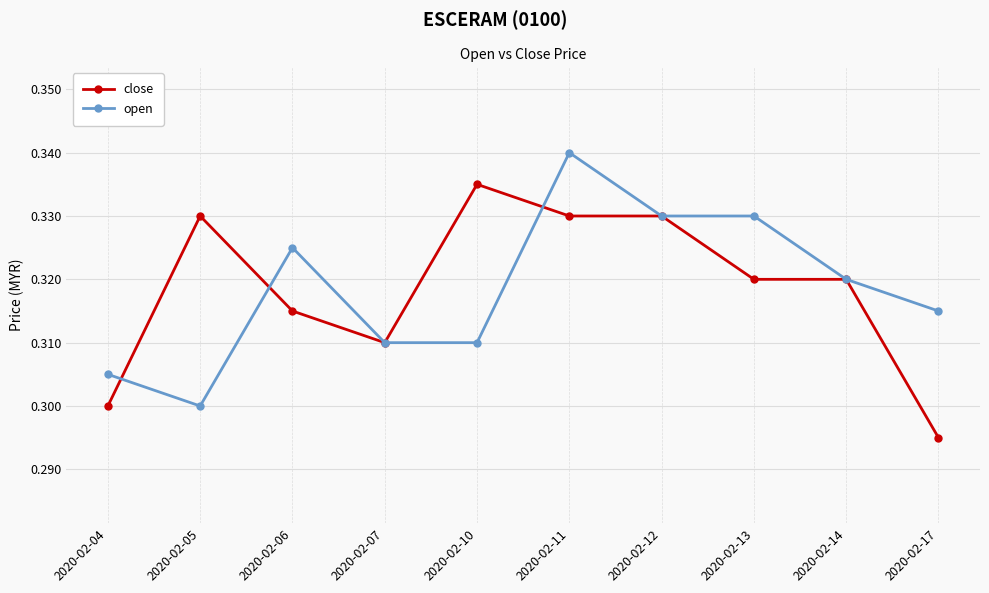

The value of close at 2020-02-17 is 0.1. True or false?

False